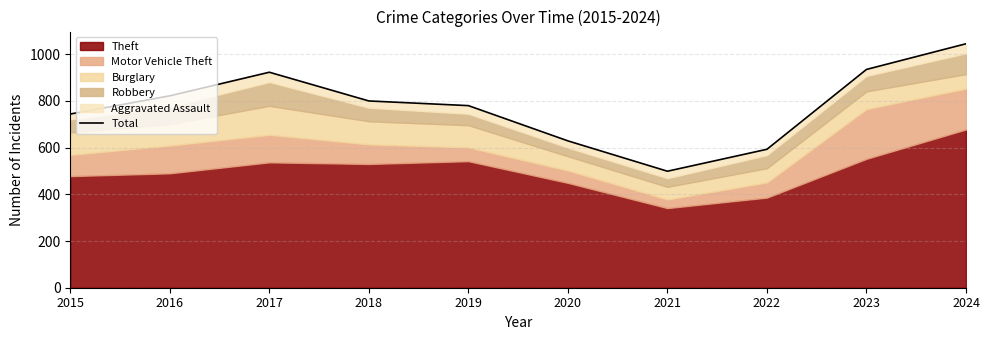

Between 2021 and 2019, which is larger?

2019